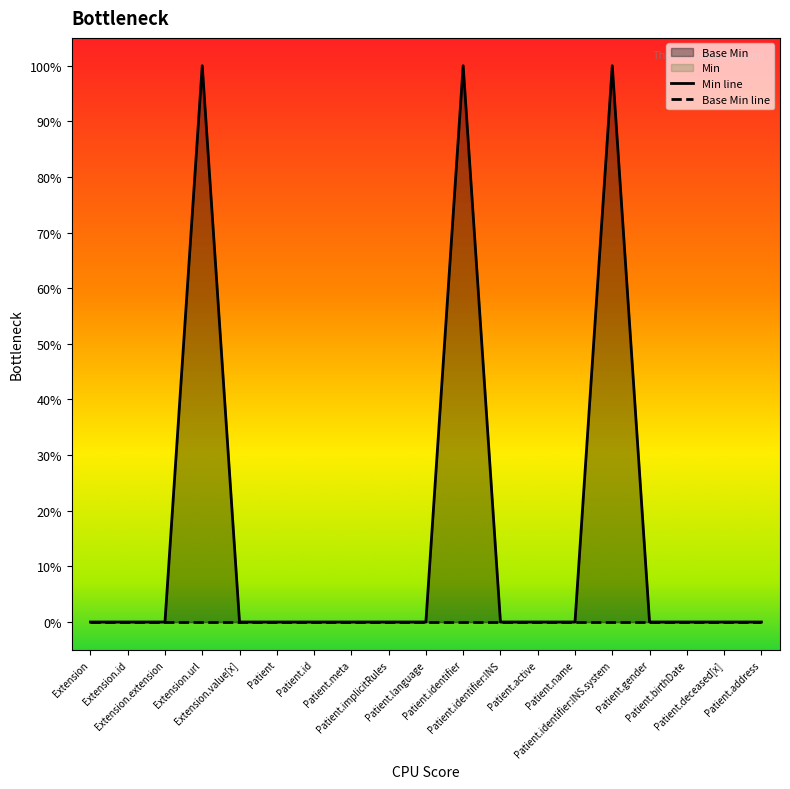

True or false: the data shows 1 at Extension.extension.

False